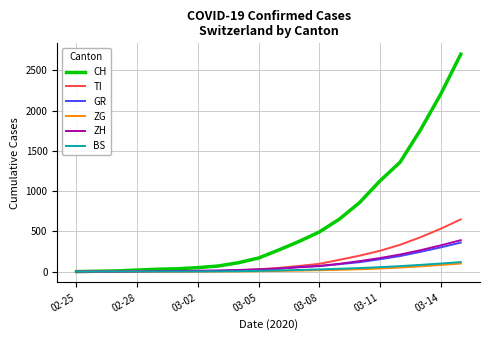

Which series has the largest total across all categories?

CH